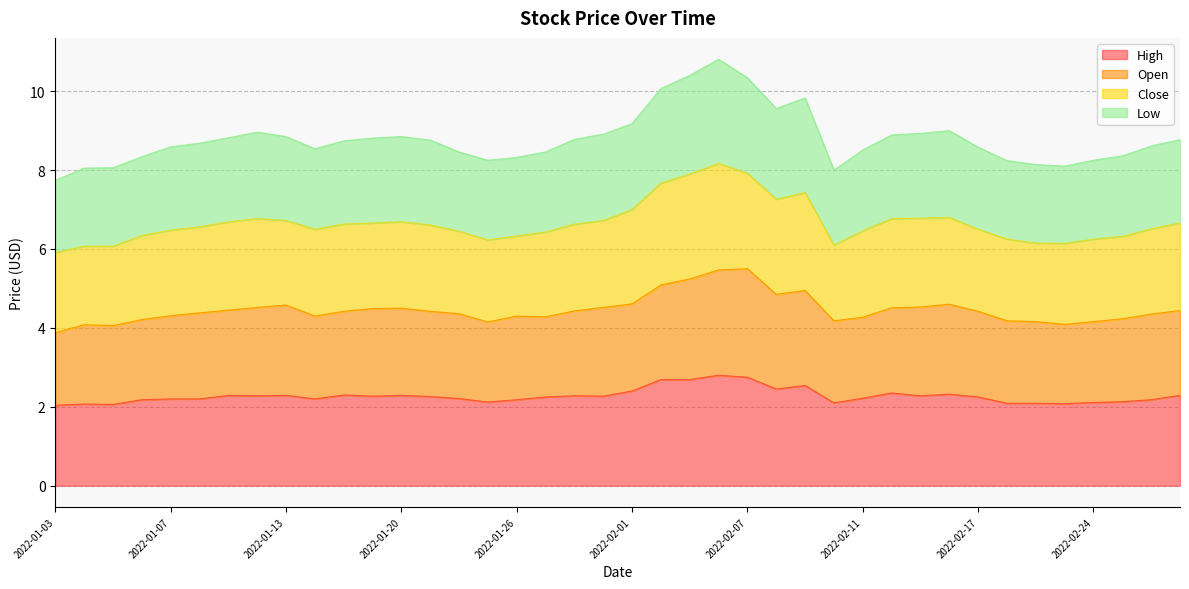

The High series shows 4.1 at 2022-01-13. True or false?

False